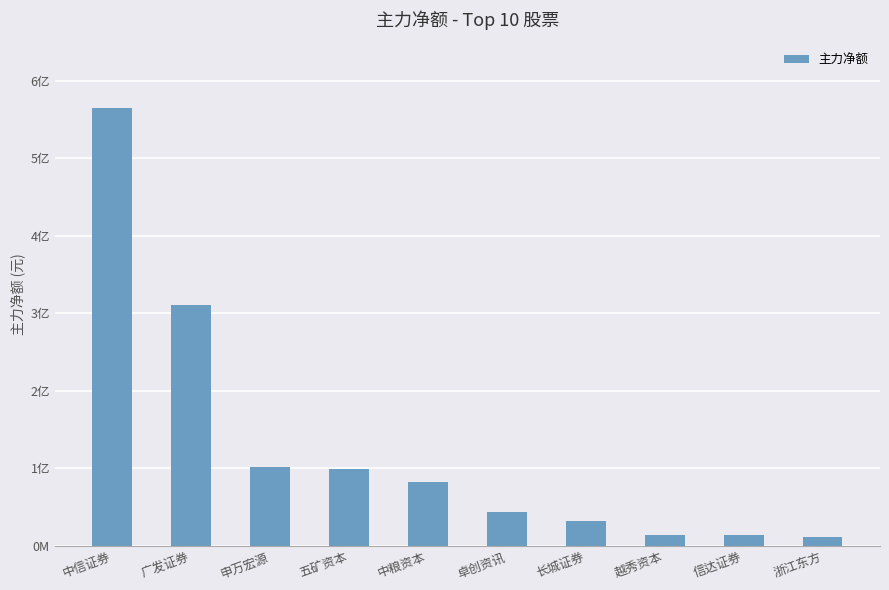

What is the maximum value shown in the chart?

565197112